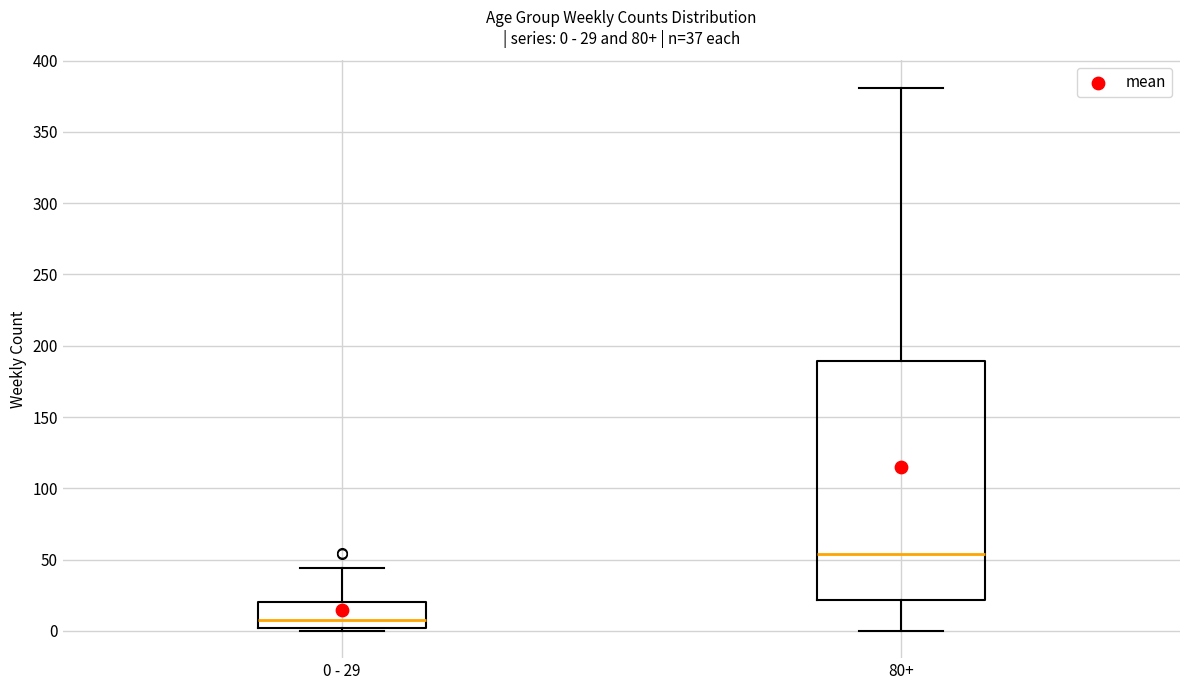

Which box is the tallest, from its lower edge to its upper edge?

80+